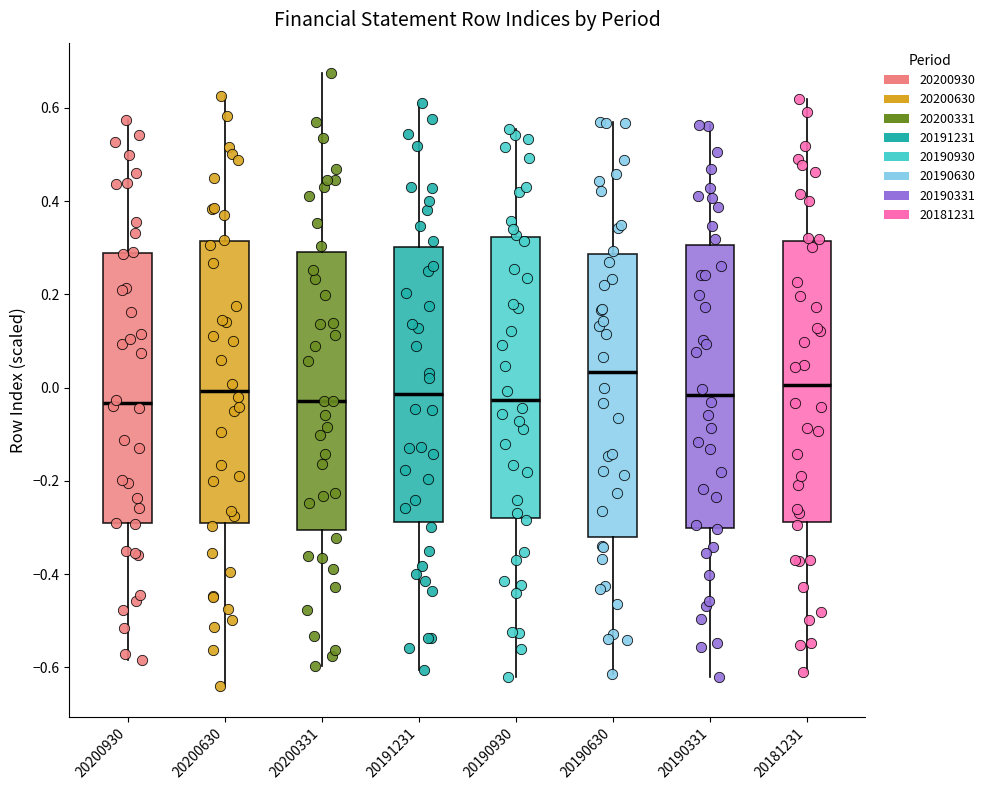

Where is the upper edge of the box at x = 20181231 on the y-axis? The values are not printed on the chart, so give them approximately, as read against the axis.

0.32